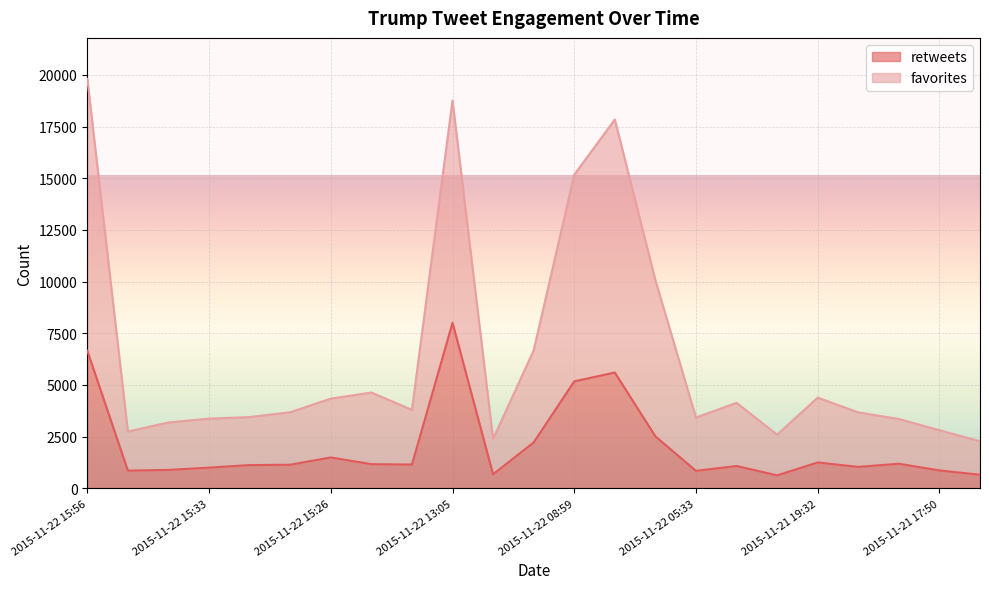

Reading left to right, transcribe all the data shown in this chart.

retweets: 6657	857	892	1002	1125	1143	1494	1170	1152	8009	679	2220	5176	5604	2515	847	1081	629	1252	1038	1191	867	658
favorites: 19812	2747	3189	3373	3448	3682	4343	4635	3797	18763	2393	6675	15170	17846	10070	3426	4139	2597	4389	3675	3354	2812	2280